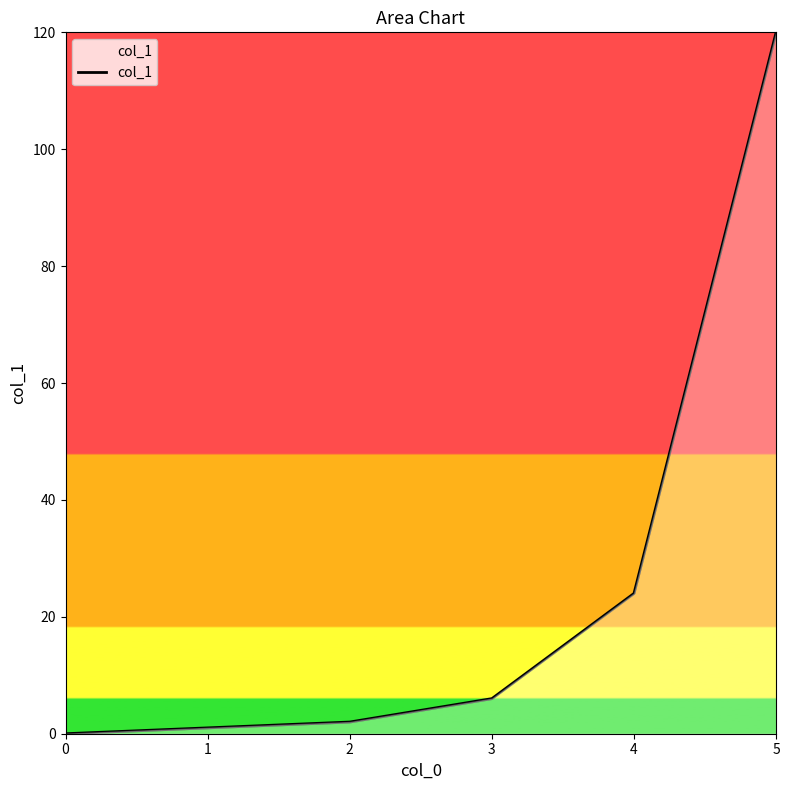

The chart shows a value of 0 at 0. True or false?

True